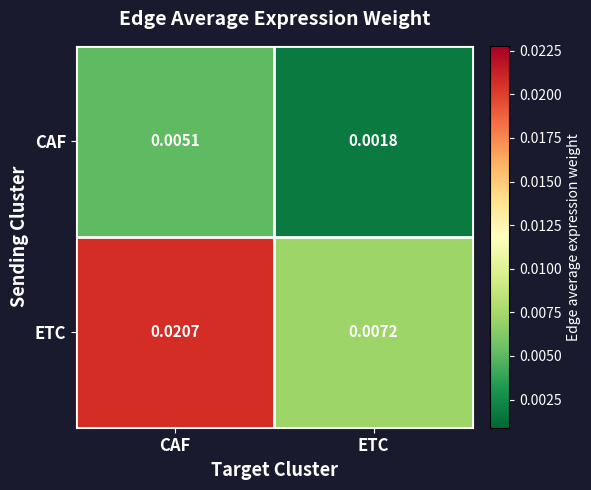

Between CAF and ETC, which series saw the biggest shift?

ETC